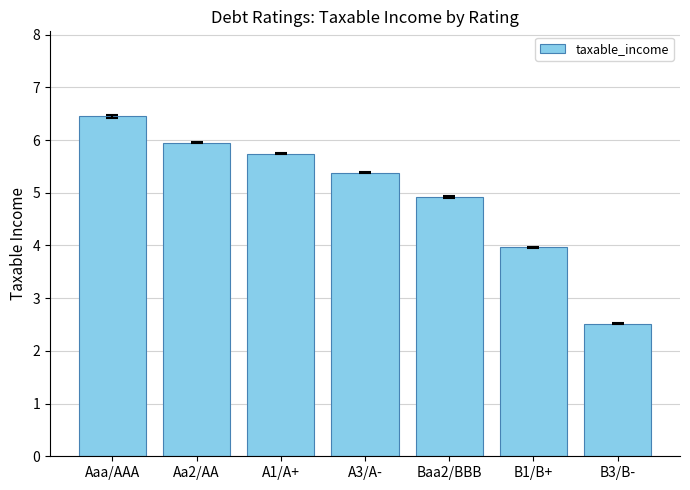

Rank the categories by value from lowest to highest.

B3/B-, B1/B+, Baa2/BBB, A3/A-, A1/A+, Aa2/AA, Aaa/AAA